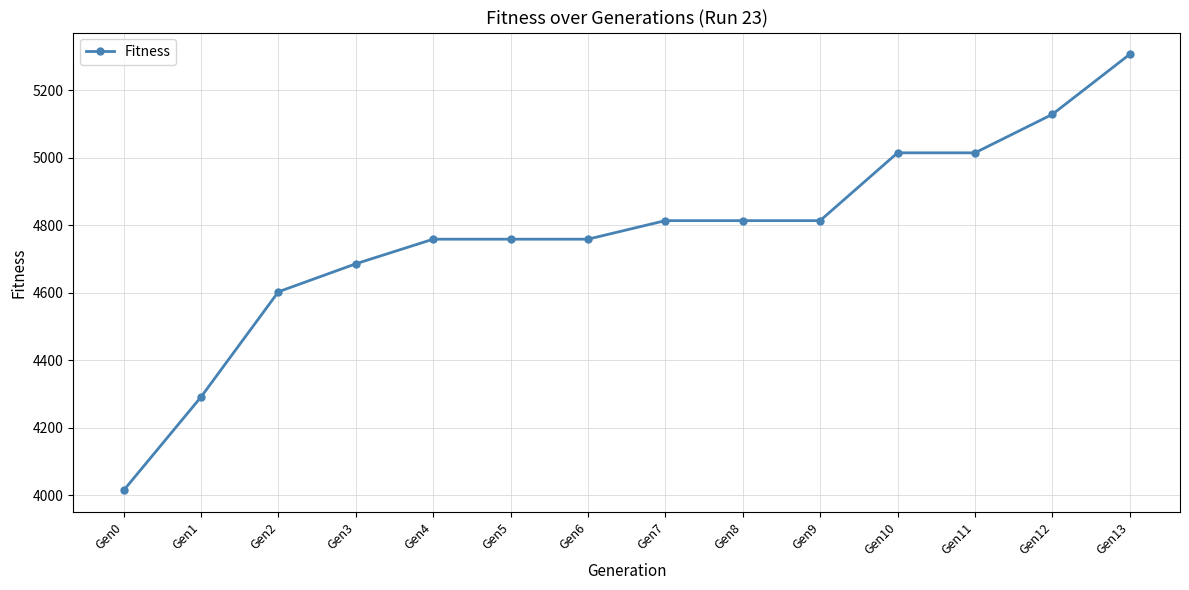

What is the difference between the values at Gen13 and Gen0?

1293